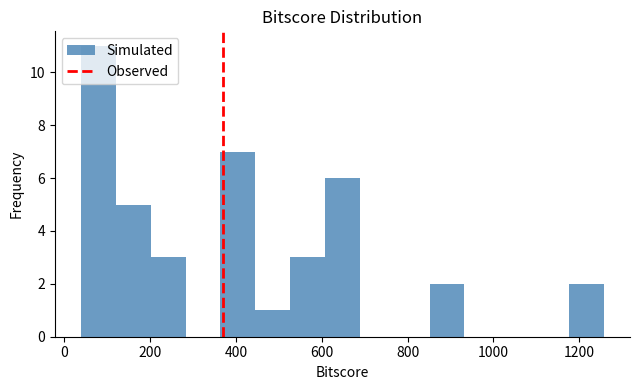

Reading left to right, transcribe this chart: for each bar, give the range it covers on the x-axis and its height. Neither the bar edges nor the heights are printed on the chart, so give them approximately, as read against the axes.

40 to 120: 11
120 to 200: 5
200 to 280: 3
280 to 360: 0
360 to 440: 7
440 to 520: 1
520 to 600: 3
600 to 680: 6
680 to 760: 0
760 to 860: 0
860 to 940: 2
940 to 1020: 0
1020 to 1100: 0
1100 to 1180: 0
1180 to 1260: 2